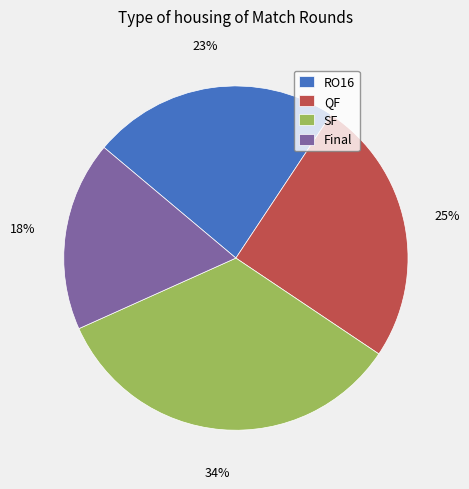

True or false: SF accounts for 24% of the total.

False